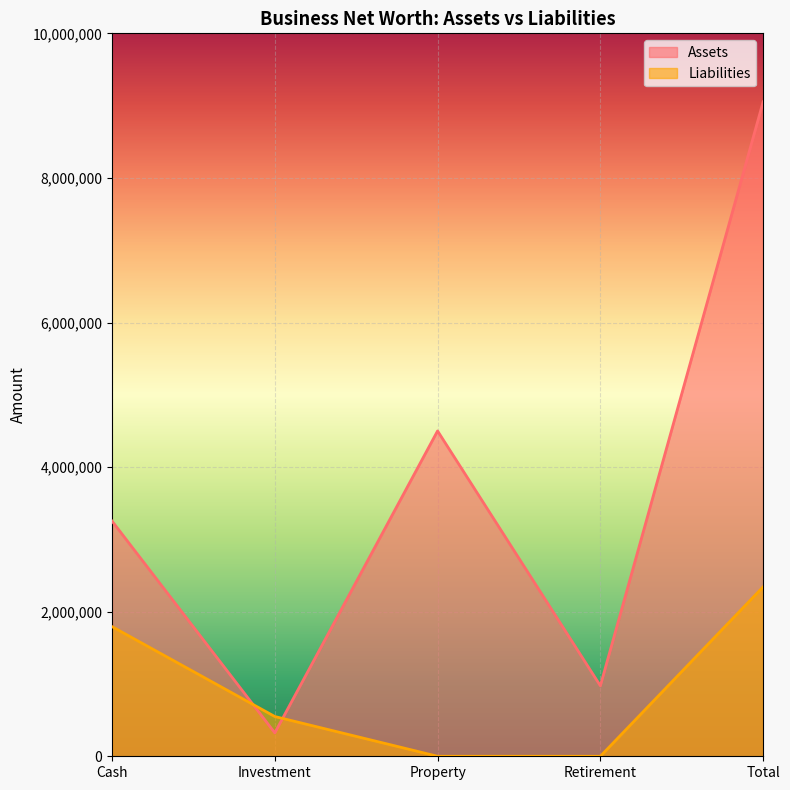

Which series has the widest spread of values?

Assets